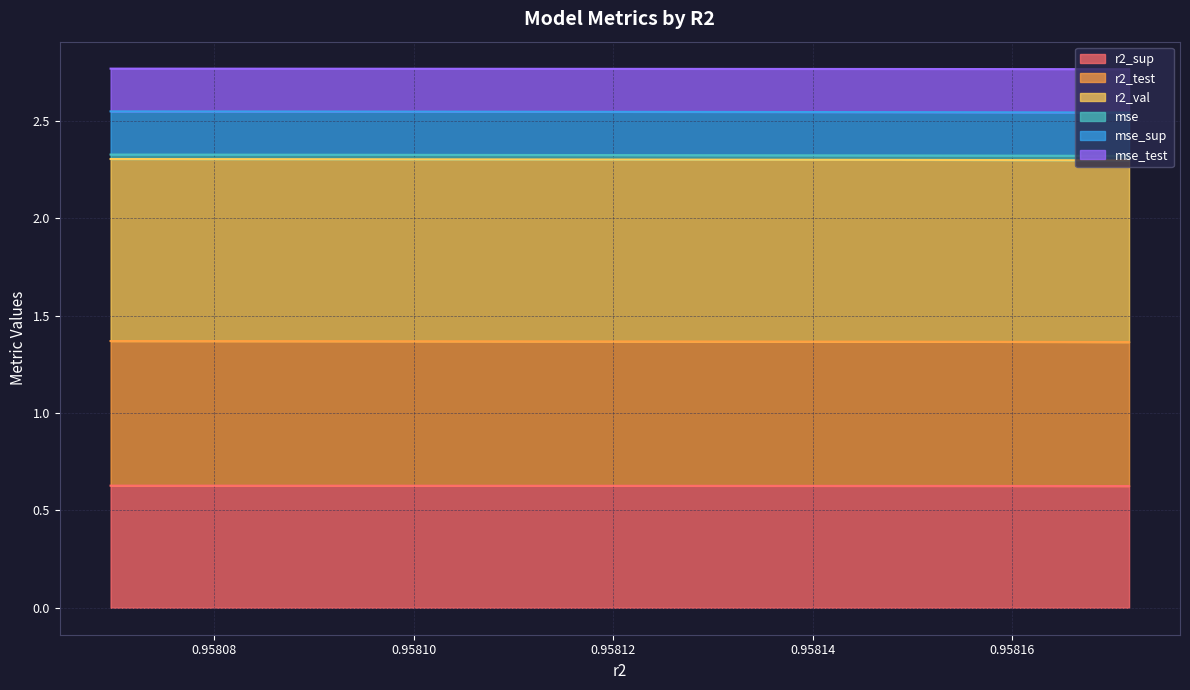

True or false: r2_test and r2_sup intersect in this chart.

False